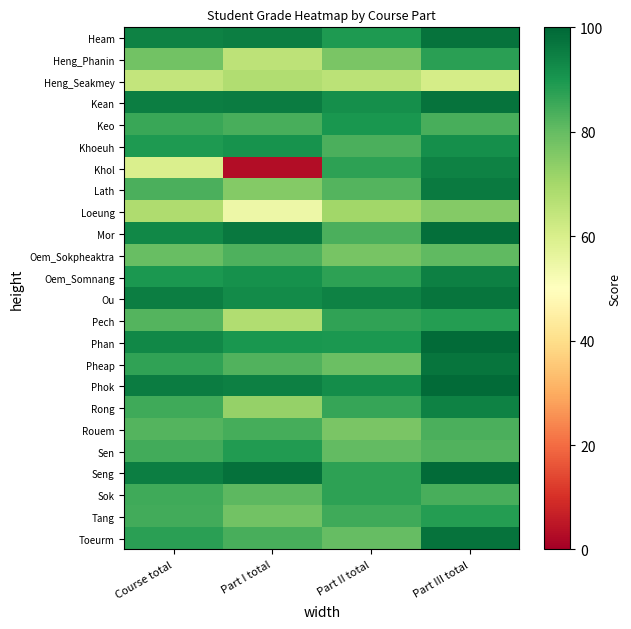

Between Part I total and Part III total, which is larger?

Part III total